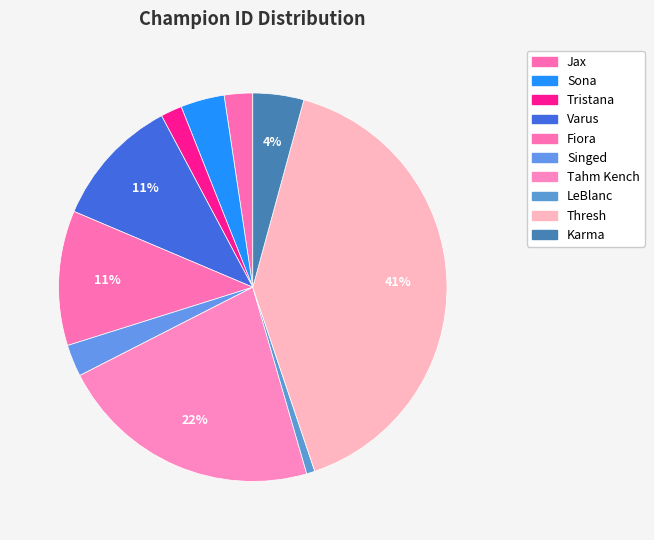

To the nearest percent, what portion does Singed represent?

3%